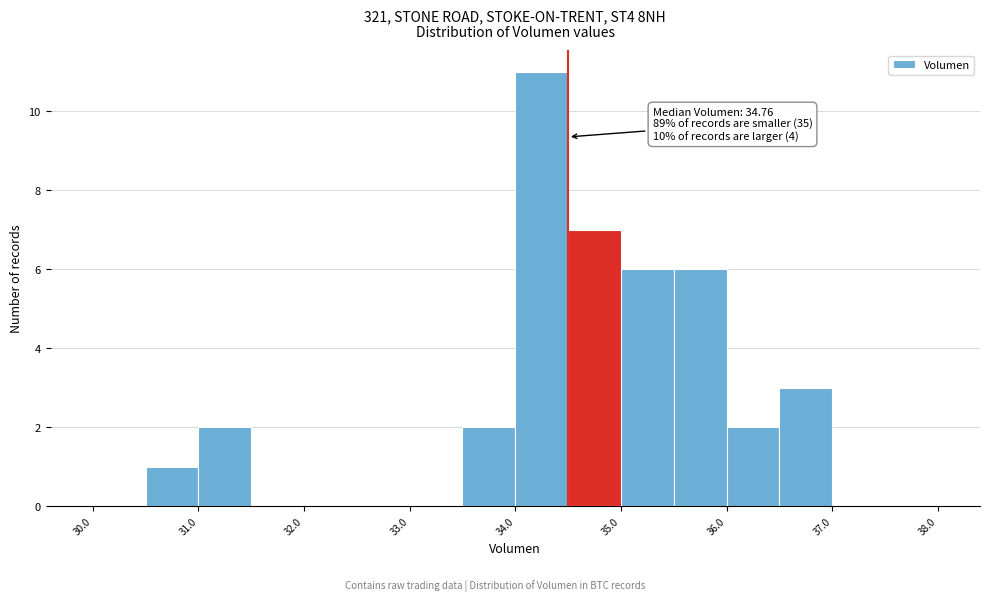

Over which range of the x-axis is the bar tallest?

34.0 to 34.5